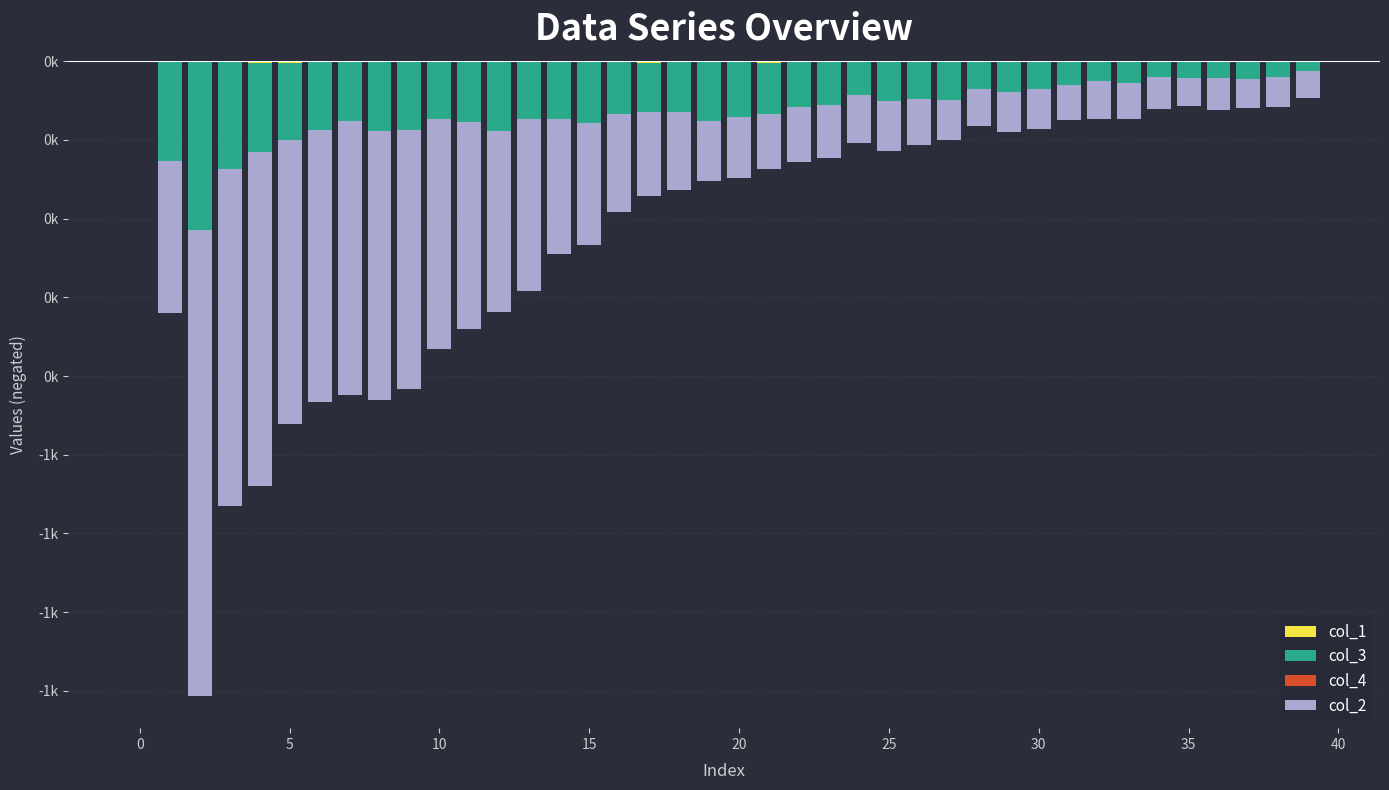

What is the sum of all col_1 values?

-48